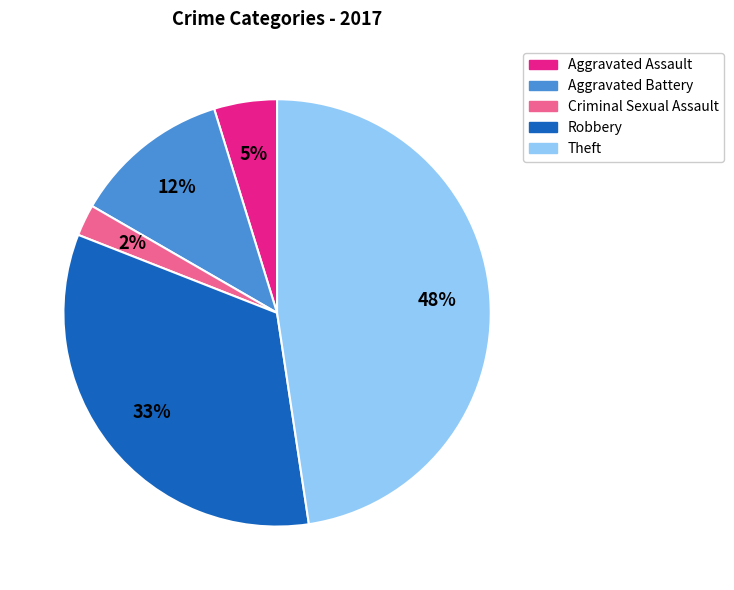

The Aggravated Assault slice represents 5% of the pie. True or false?

True